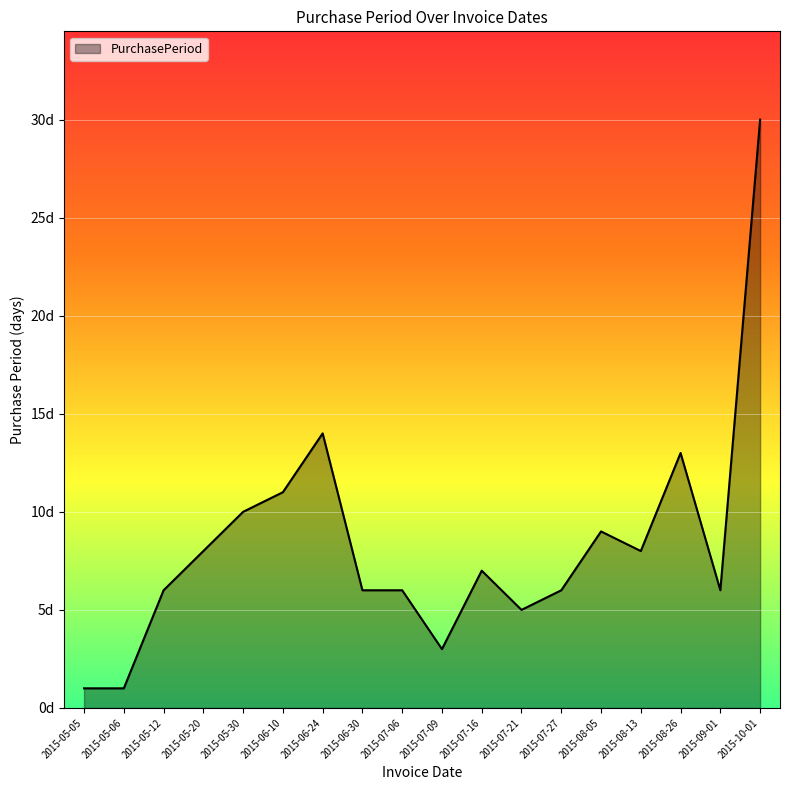

Does the chart display data point markers on the line(s)?

No